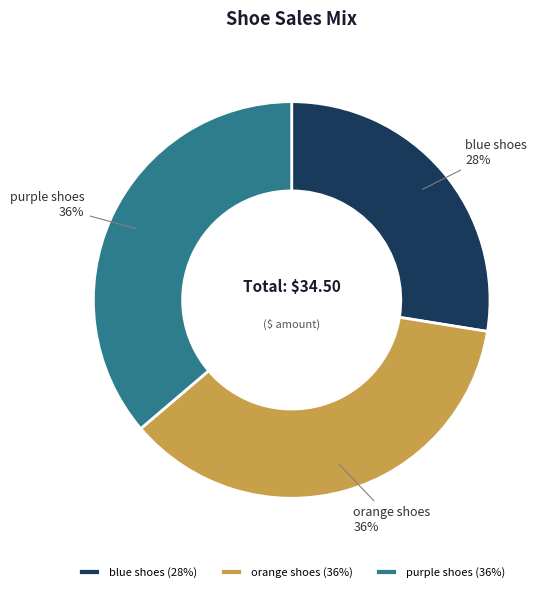

What is the ratio of the value at blue shoes to the value at orange shoes?

0.8